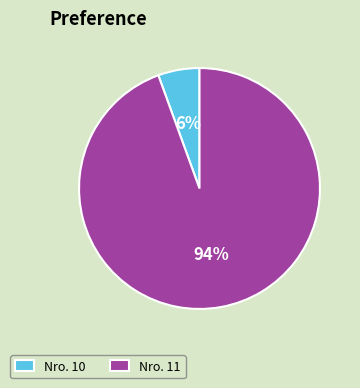

Is there any slice that represents more than half of the pie?

Yes